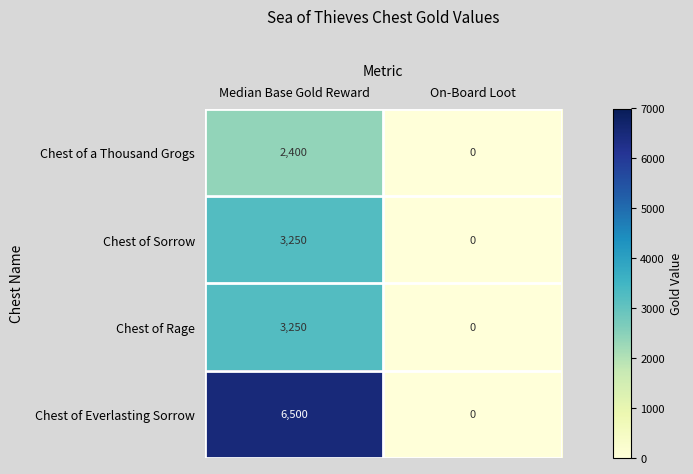

What is the difference between the maximum and minimum values in the Chest of a Thousand Grogs series?

2400